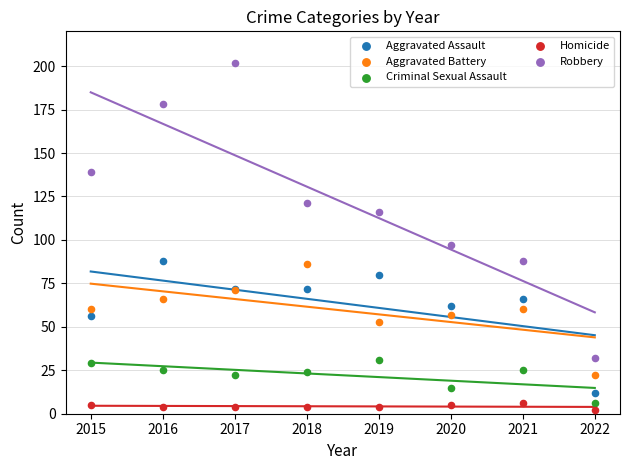

Which series has the largest Y range (max minus min)?

Robbery